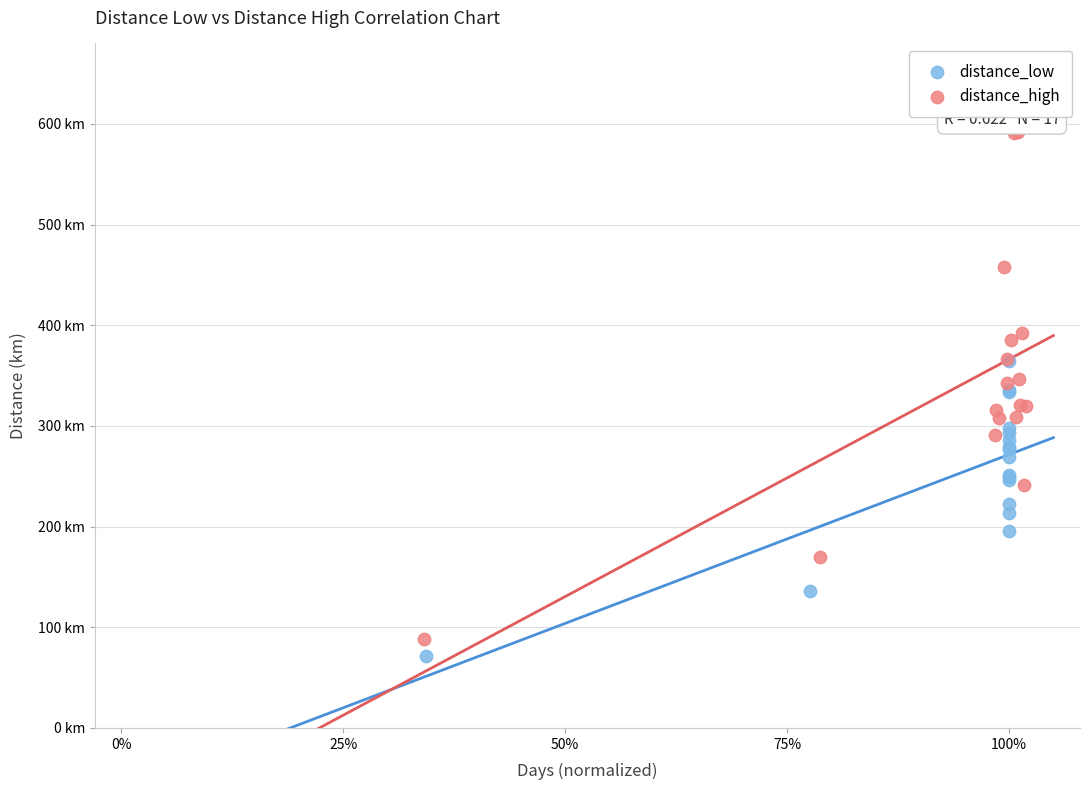

Which series contains the lowest Y value?

distance_low